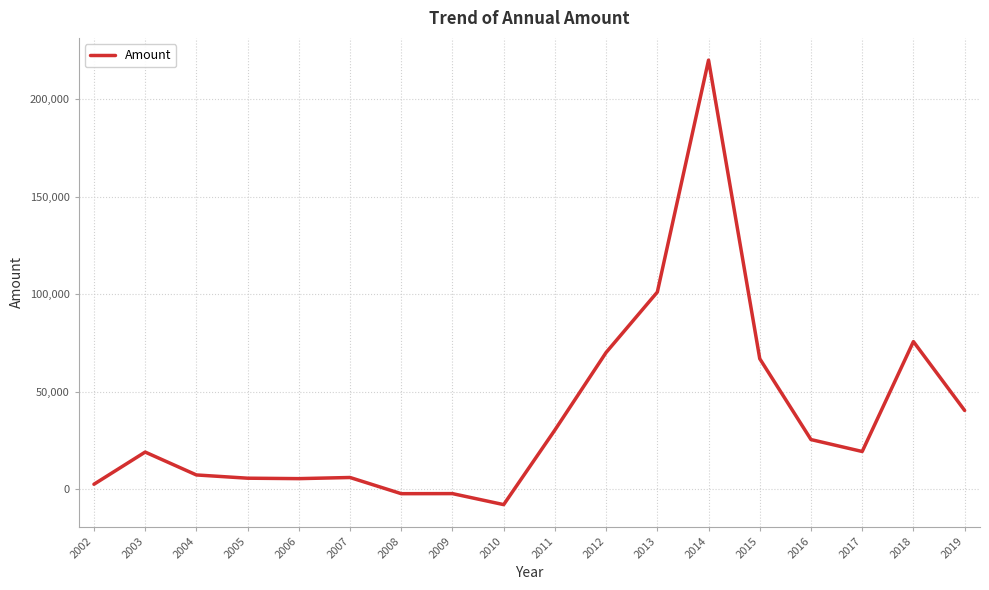

How many values are below 19364?

9